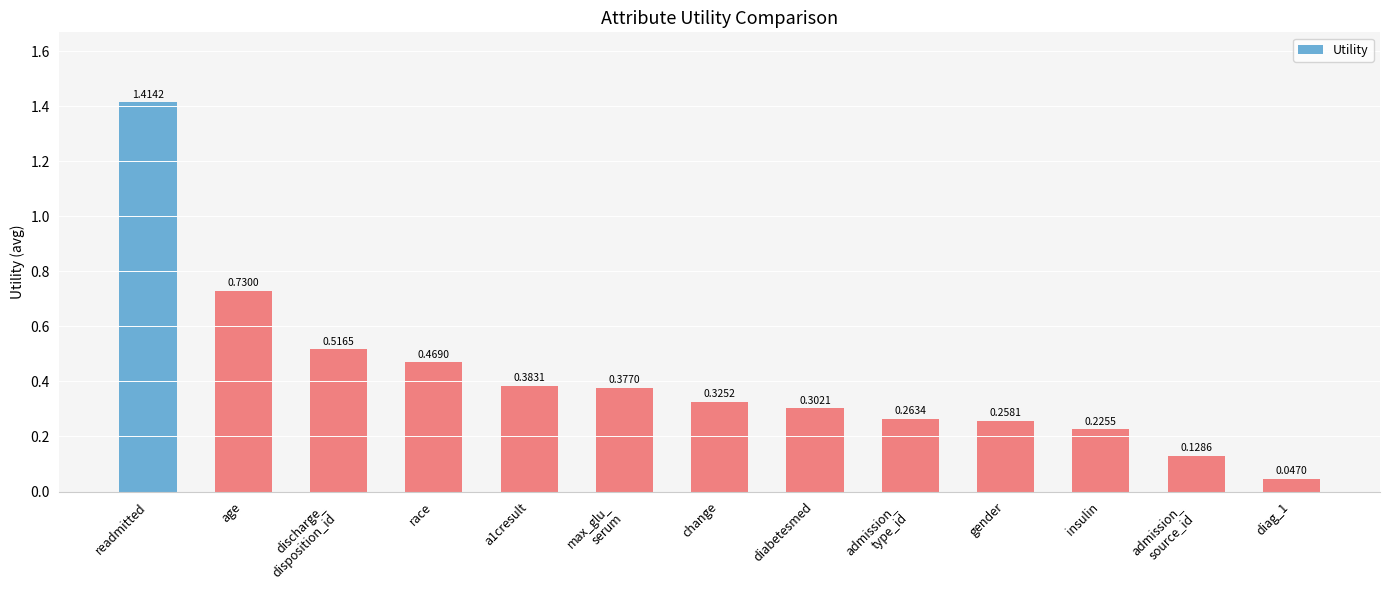

Which category has the highest value across all series?

readmitted